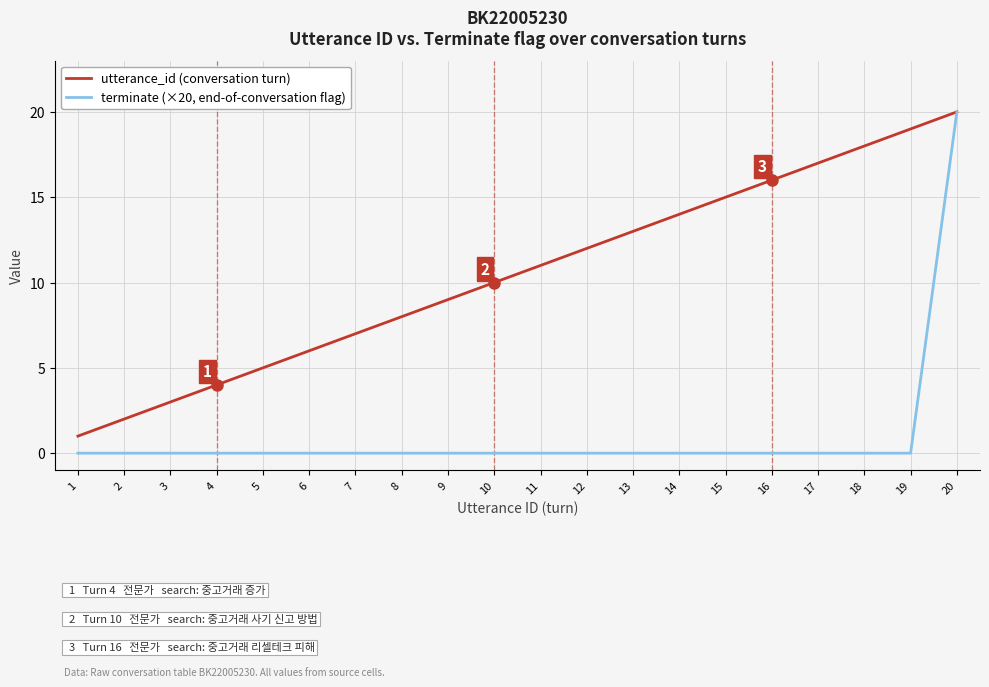

At which category is the sum across all series the highest?

20